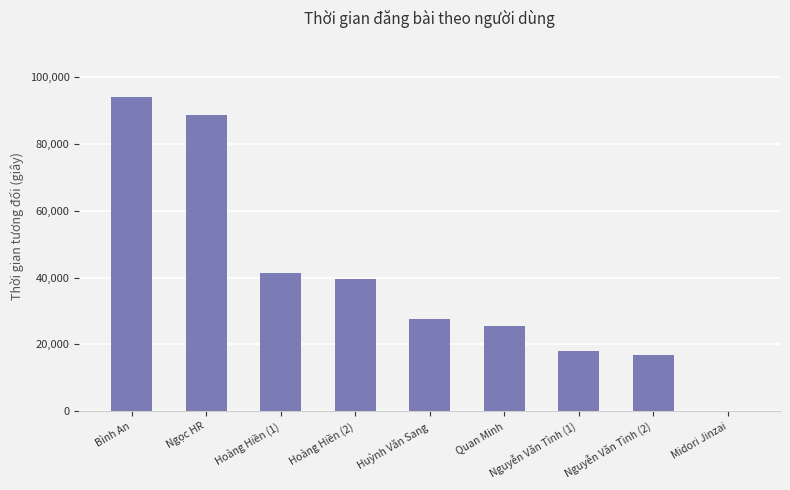

Which category has the highest value across all series?

Bình An